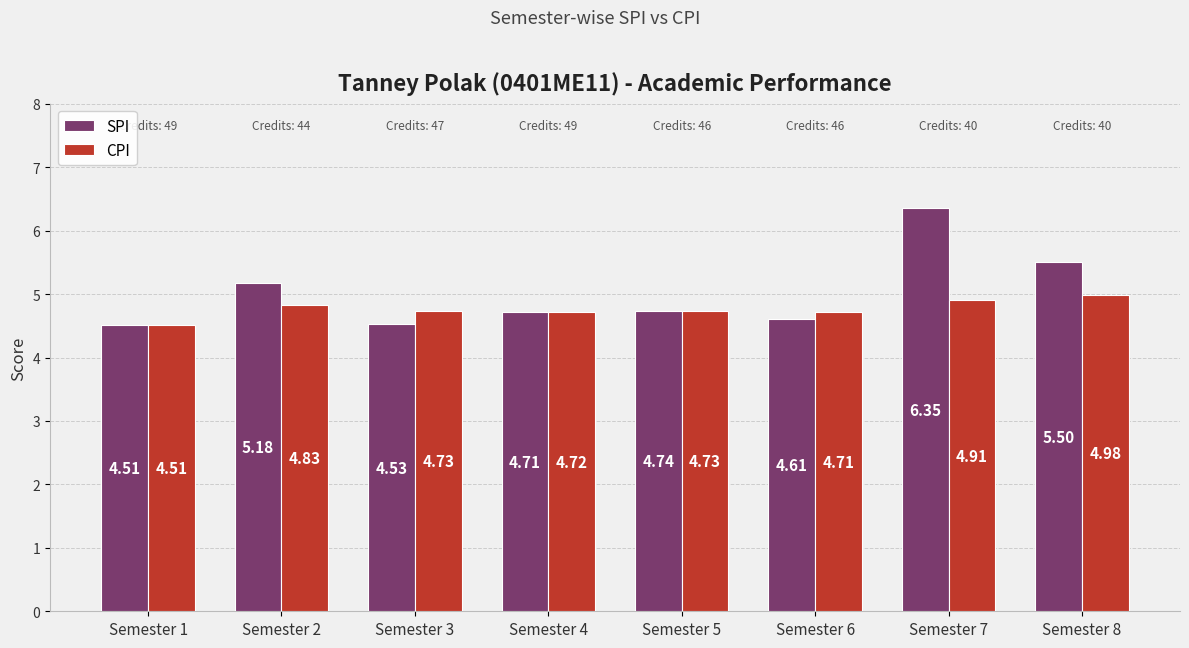

At Semester 7, list the series in order from smallest to largest.

CPI, SPI